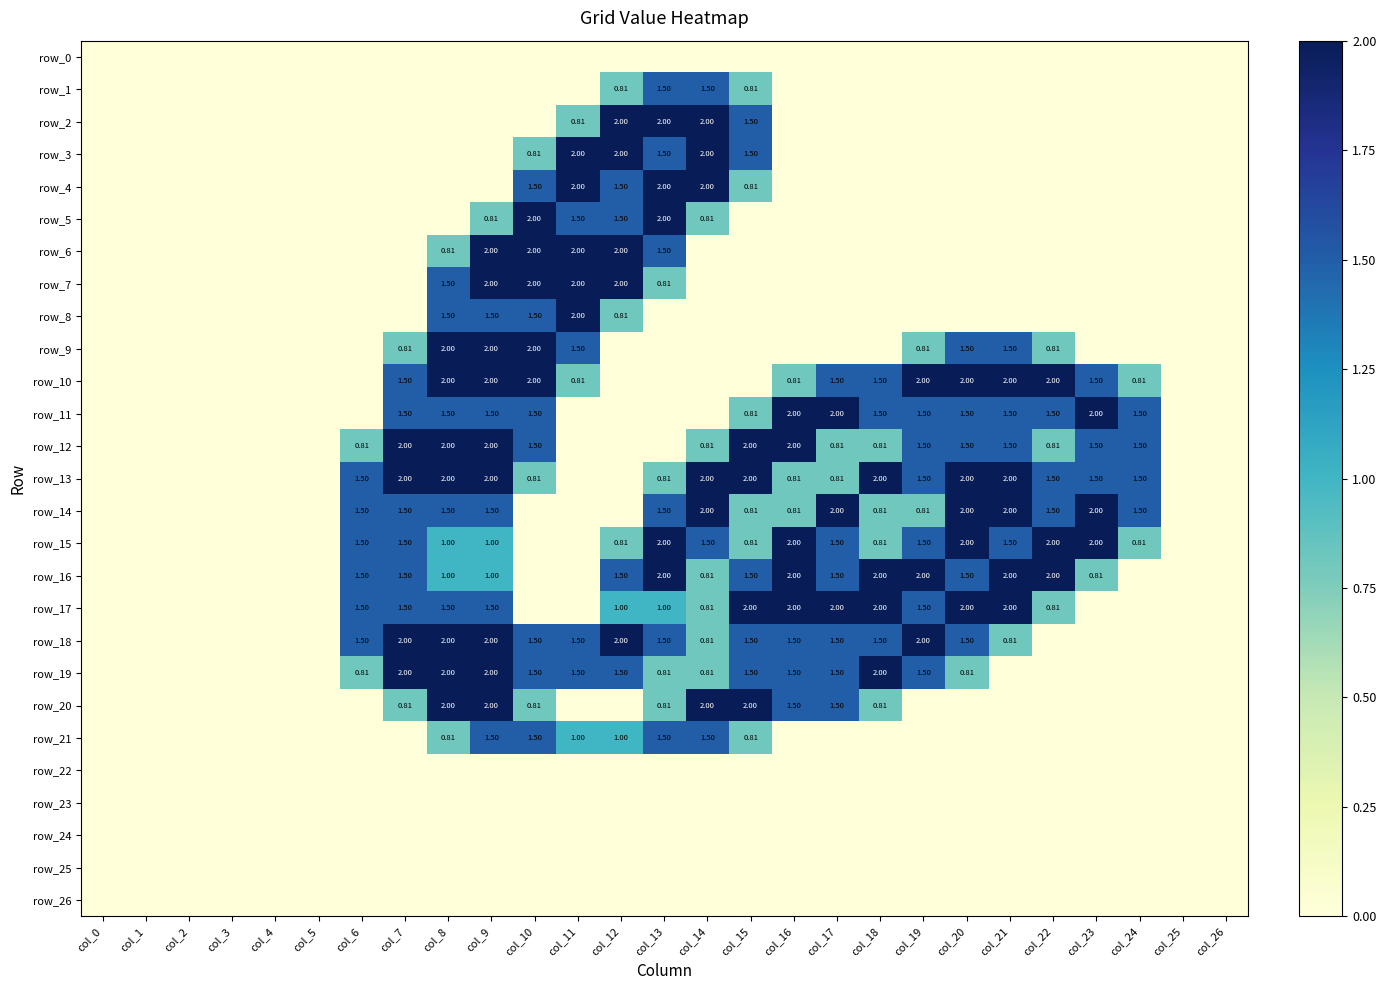

Which category has the highest value across all series?

col_12